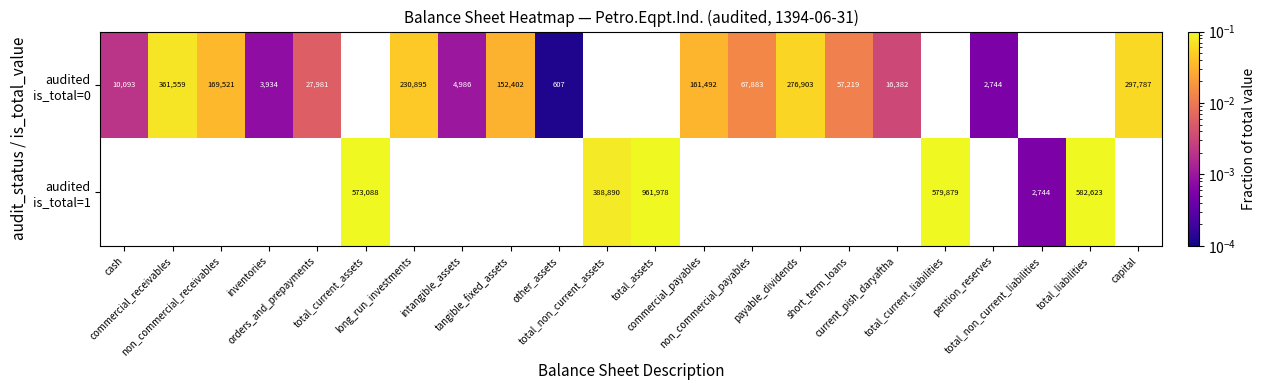

How many positive values does the audited is_total=1 series have?

6